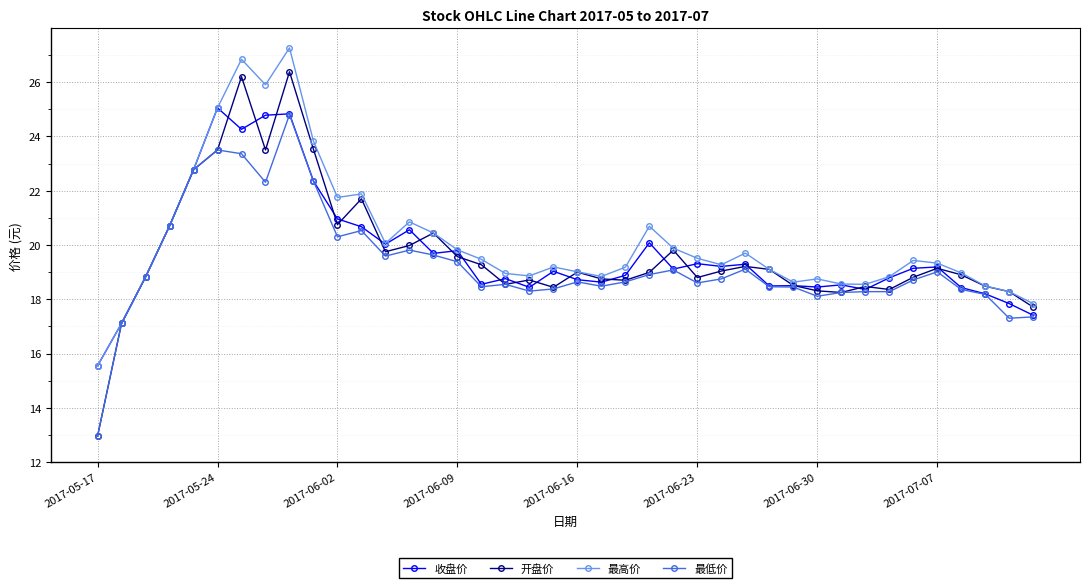

Does the chart have visible grid lines?

Yes